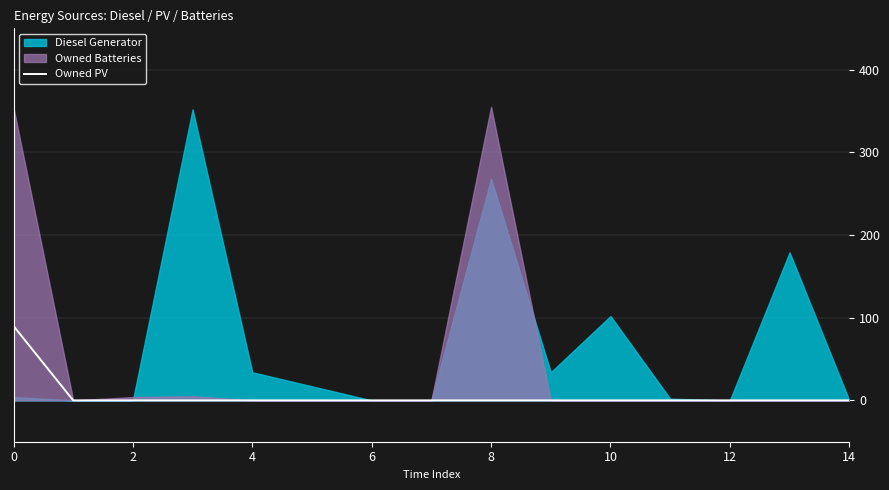

Is it true that Owned PV equals 0 at 14?

True